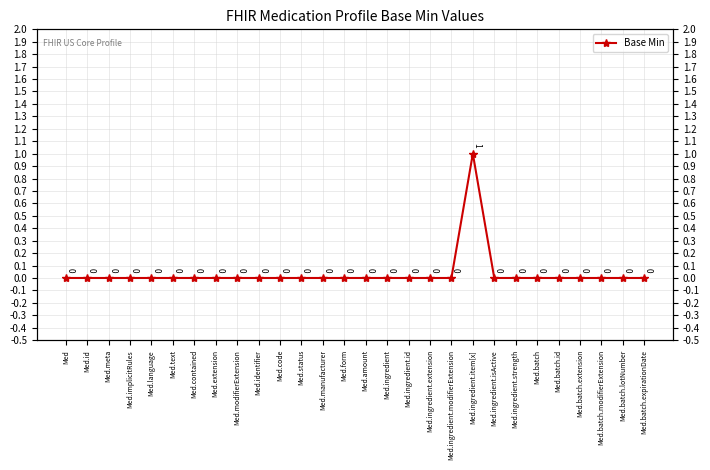

List the labels in order of value, smallest first.

Med, Med.id, Med.meta, Med.implicitRules, Med.language, Med.text, Med.contained, Med.extension, Med.modifierExtension, Med.identifier, Med.code, Med.status, Med.manufacturer, Med.form, Med.amount, Med.ingredient, Med.ingredient.id, Med.ingredient.extension, Med.ingredient.modifierExtension, Med.ingredient.isActive, Med.ingredient.strength, Med.batch, Med.batch.id, Med.batch.extension, Med.batch.modifierExtension, Med.batch.lotNumber, Med.batch.expirationDate, Med.ingredient.item[x]